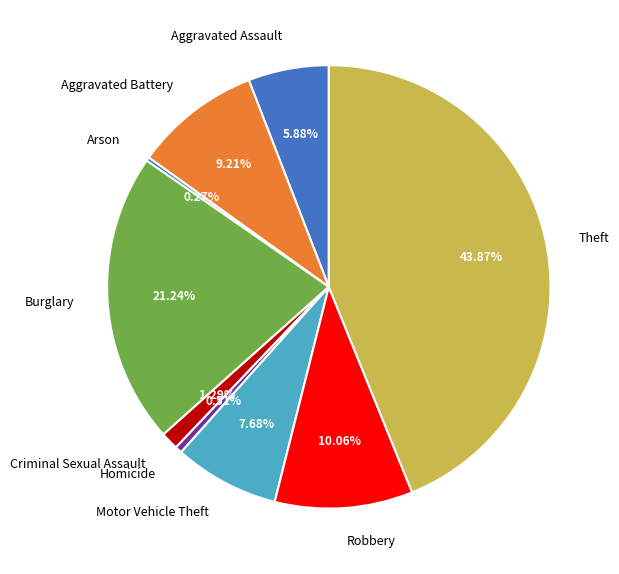

Do Aggravated Assault and Burglary together represent more than half of the pie?

No